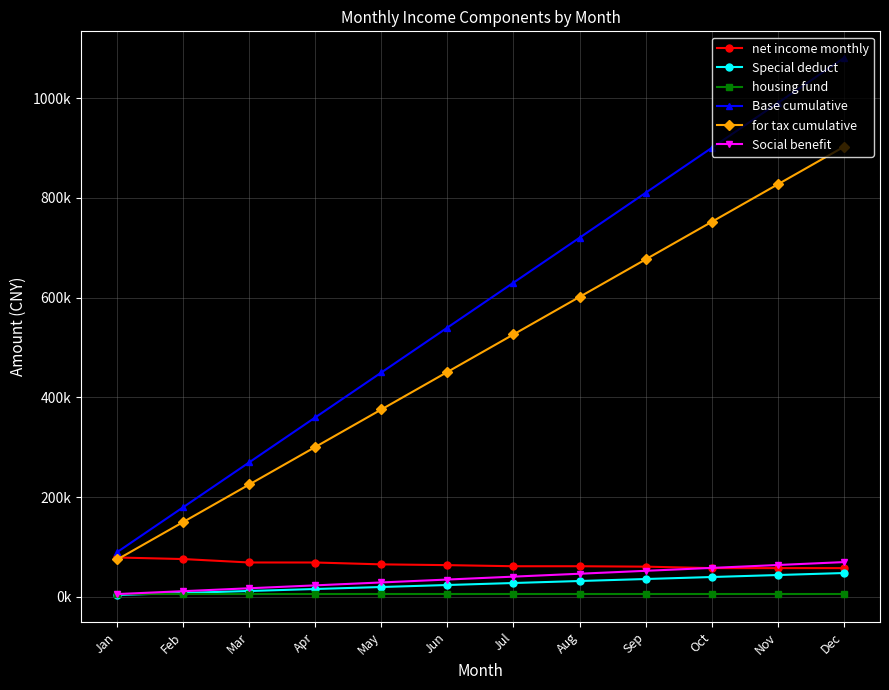

What is the spread (max minus min) of values at Dec?

1073332.0